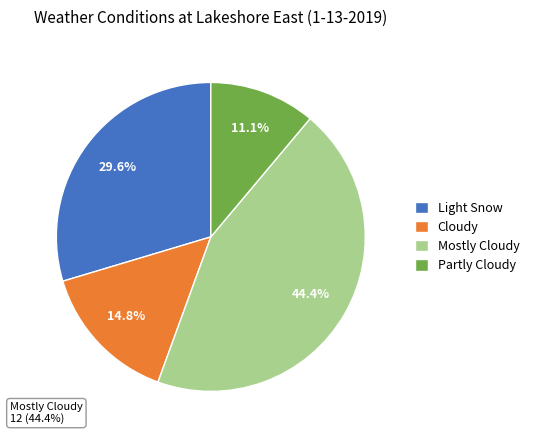

What is the largest slice in the pie chart?

Mostly Cloudy